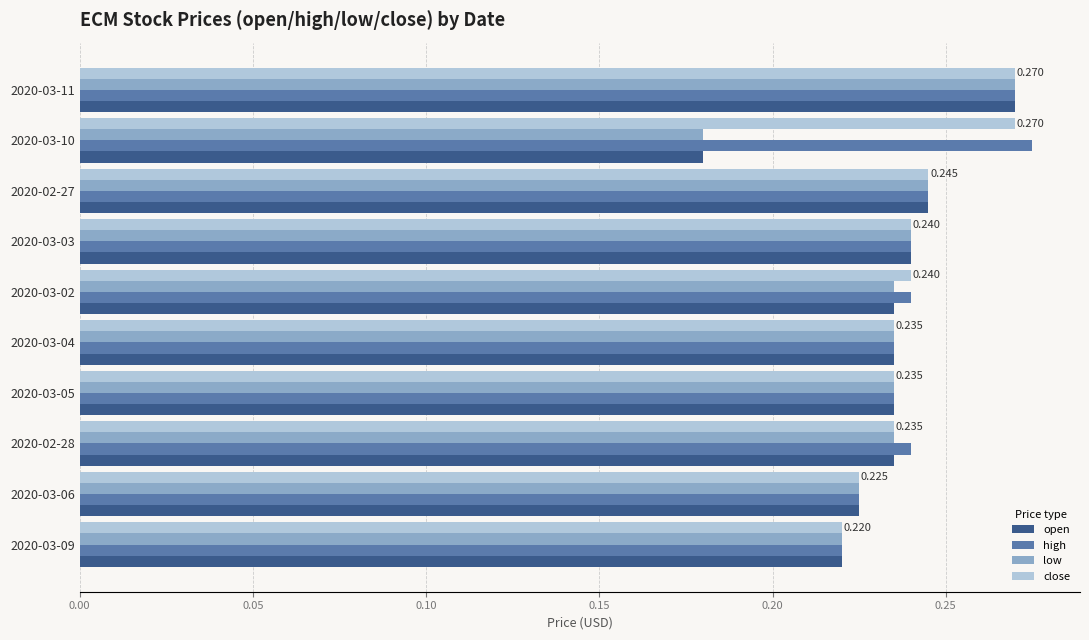

What are all the series names shown in the legend?

open, high, low, close